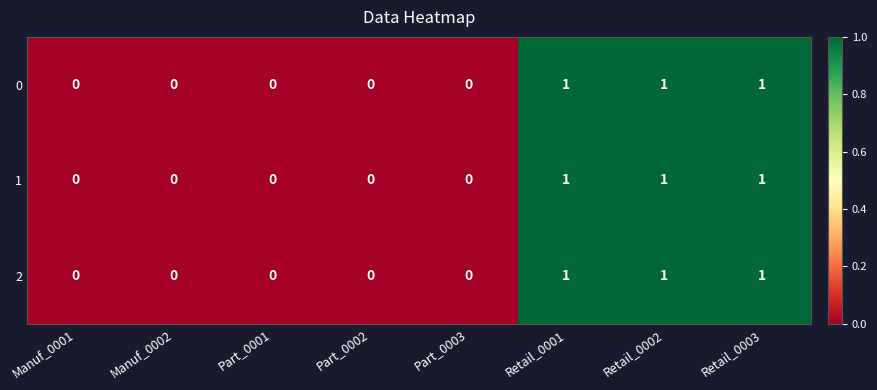

How many 2 values are between 0 and 1?

8